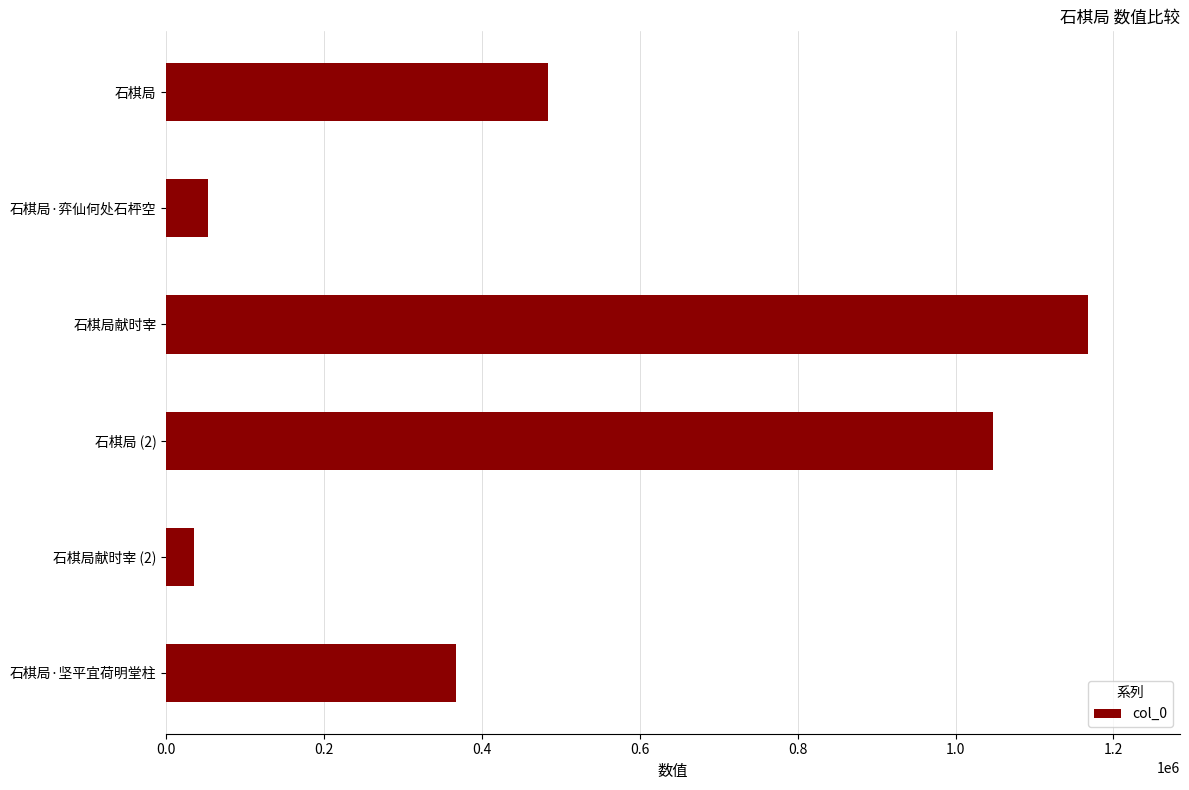

What is the label of the 2nd bar from the bottom?

石棋局献时宰 (2)